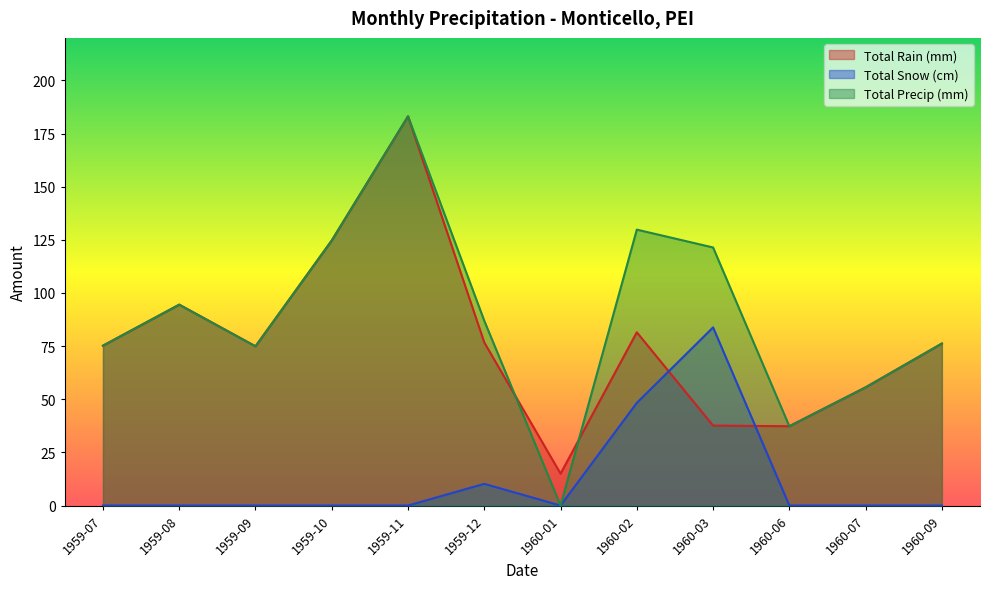

Count the number of categories in the chart.

12